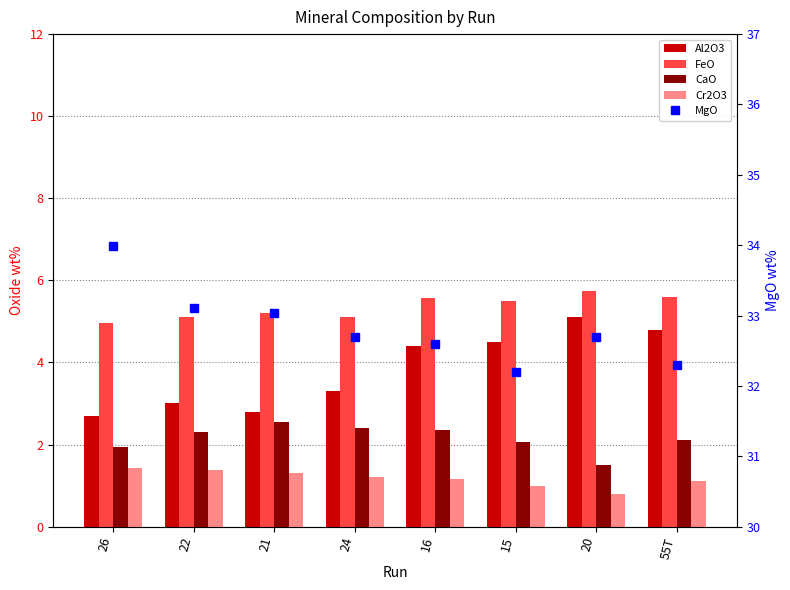

What is the spread (max minus min) of values at 22?

31.7